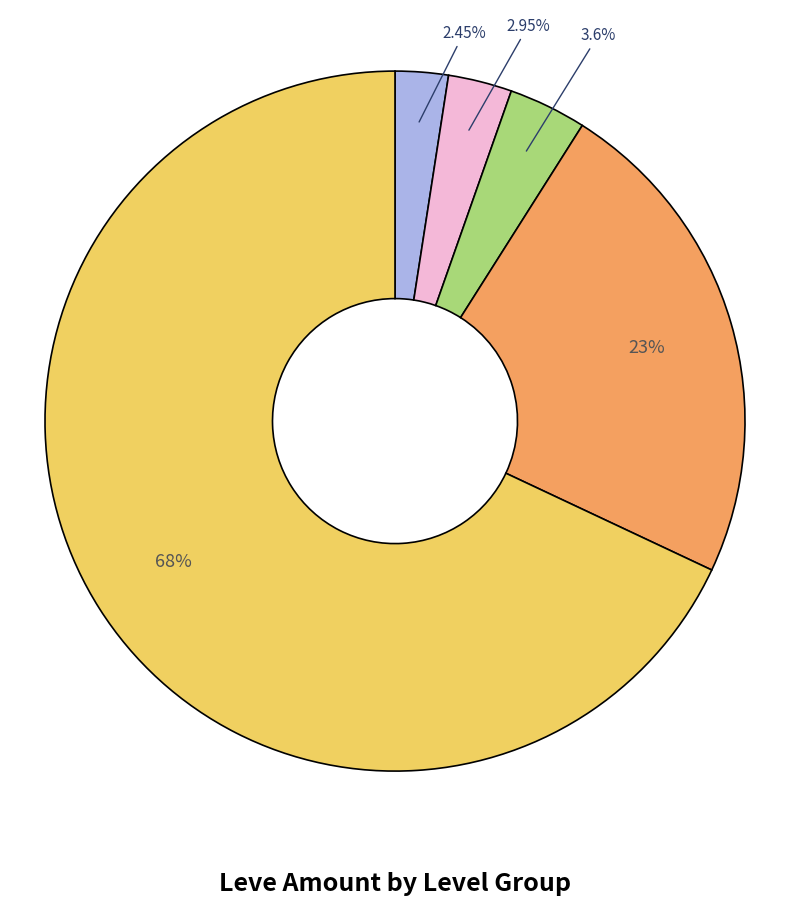

Is there a majority slice in this chart?

Yes